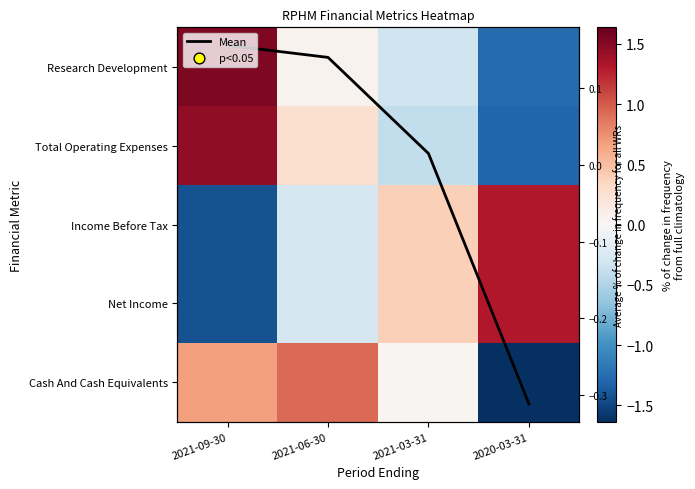

Is the value of Research Development at 2021-06-30 greater than the value of Total Operating Expenses at 2021-03-31?

Yes